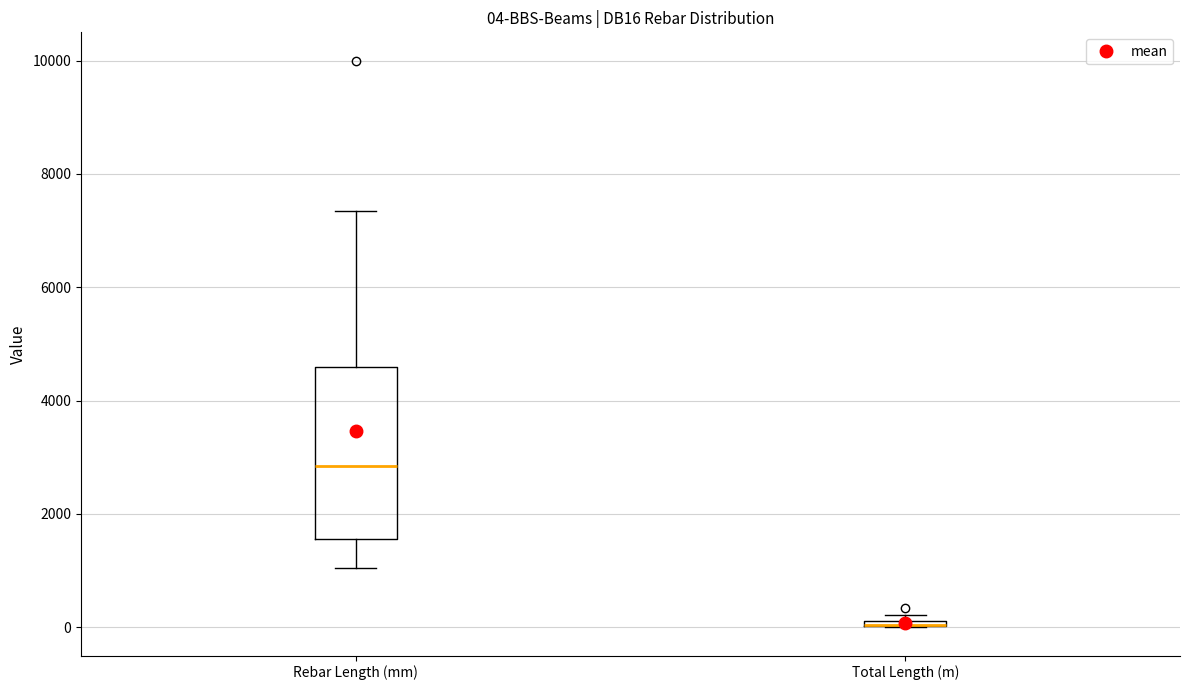

Comparing the boxes themselves (not the whiskers), which one is the tallest?

Rebar Length (mm)